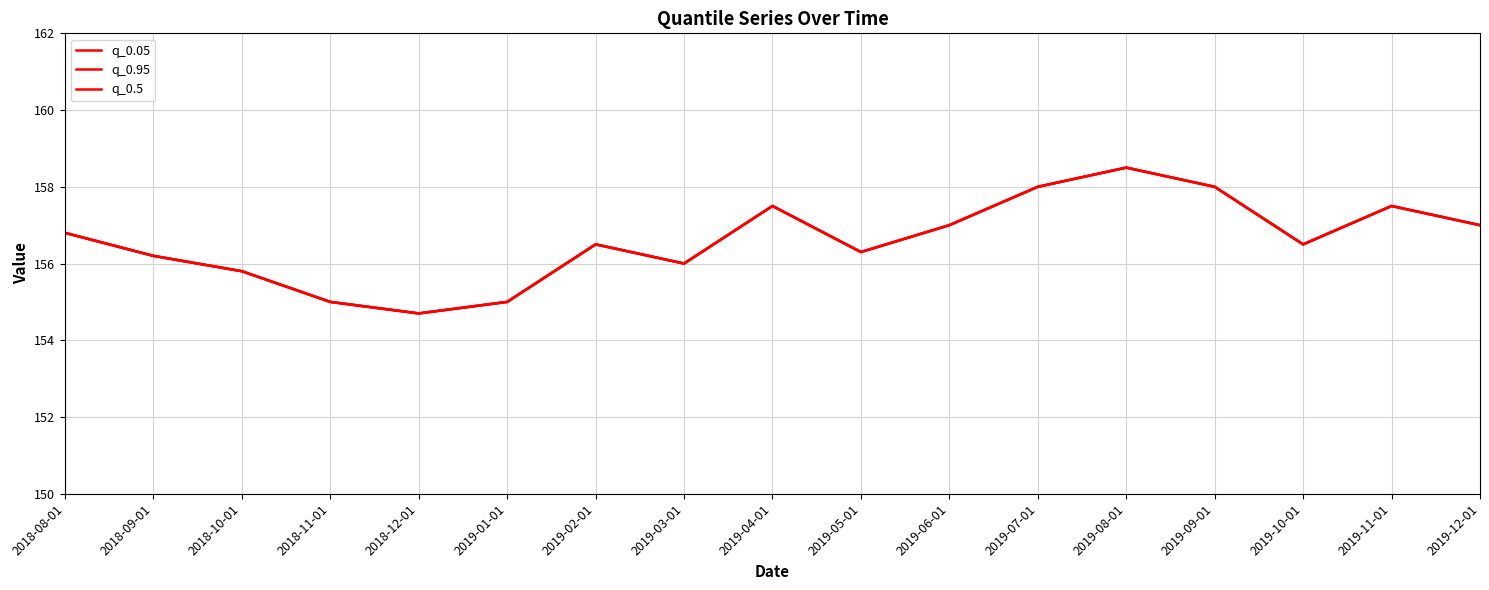

Is this an area chart (filled region under the line)?

No